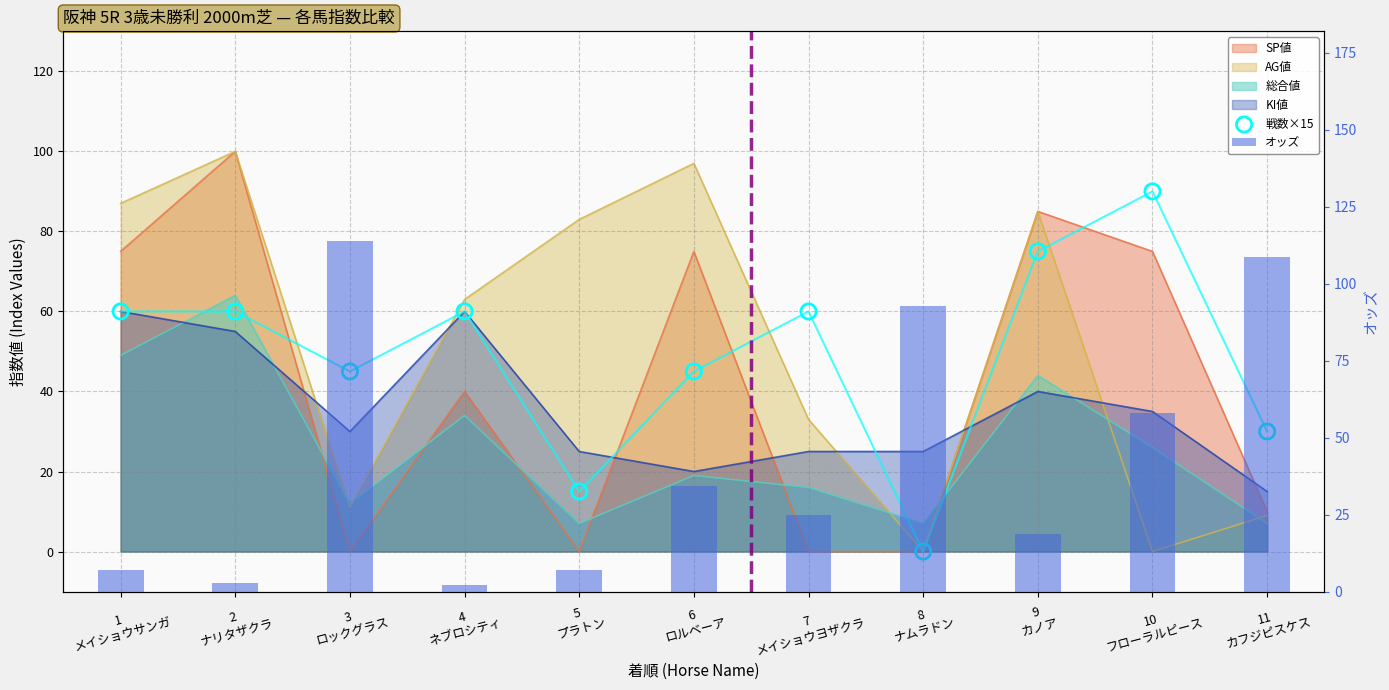

Is the value of オッズ at 5
プラトン greater than the value of 戦数×15 at 7
メイショウヨザクラ?

No